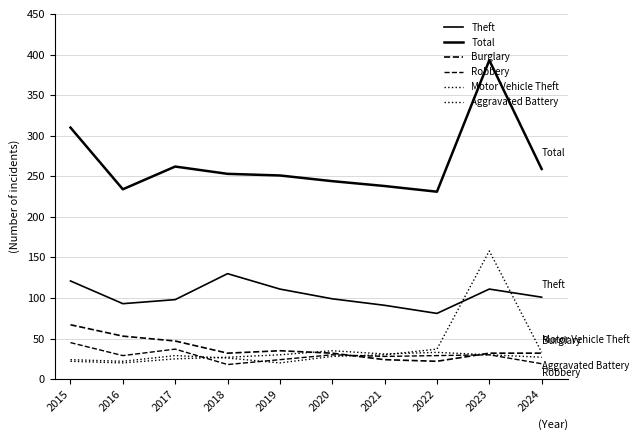

True or false: Burglary and Motor Vehicle Theft intersect in this chart.

True